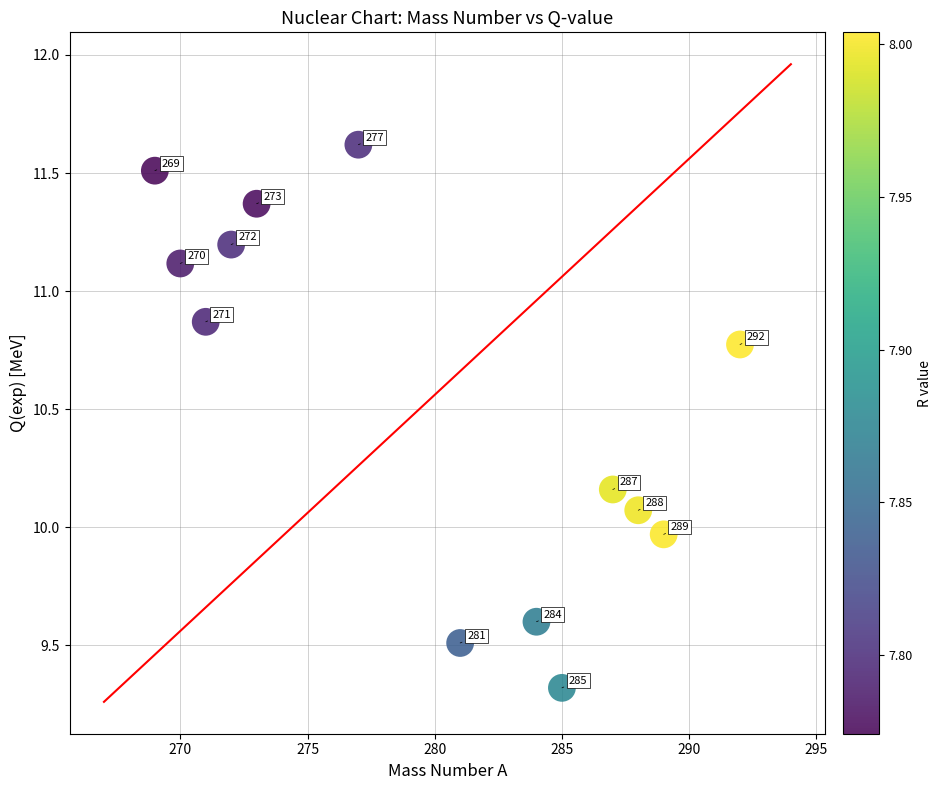

What is the range of Y values (max minus min)?

2.3